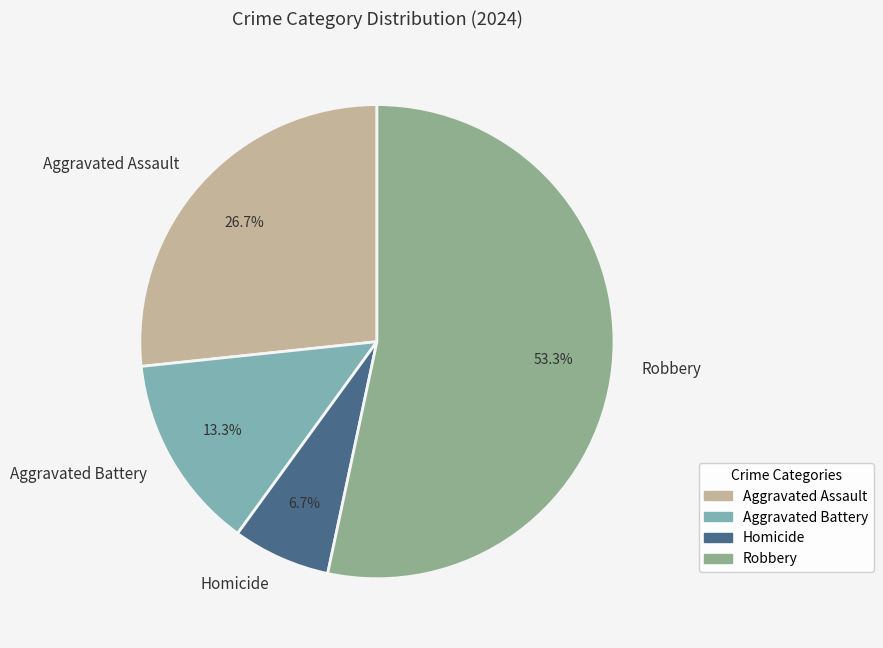

To the nearest percent, what portion does Aggravated Assault represent?

27%